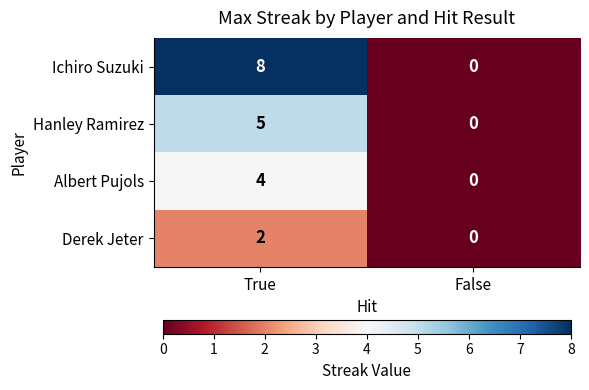

Which series changed the most between True and False?

Ichiro Suzuki